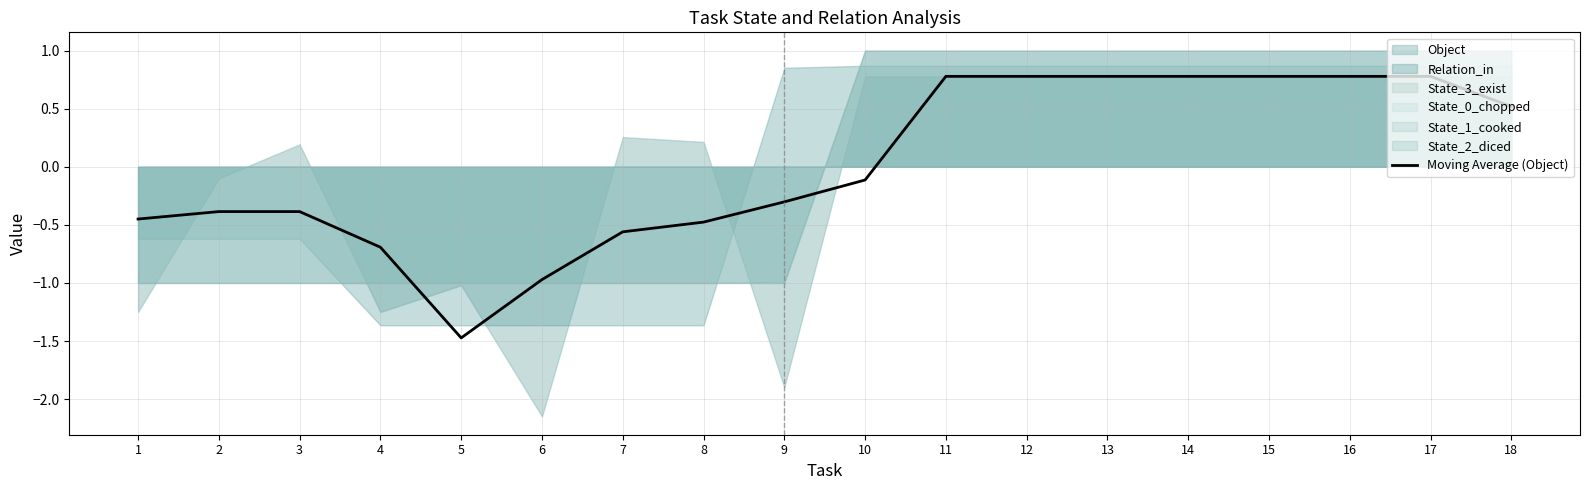

Reading left to right, list all the values displayed in this chart.

-0.4	-0.4	-0.4	-0.7	-1.5	-1.0	-0.6	-0.5	-0.3	-0.1	0.8	0.8	0.8	0.8	0.8	0.8	0.8	0.5